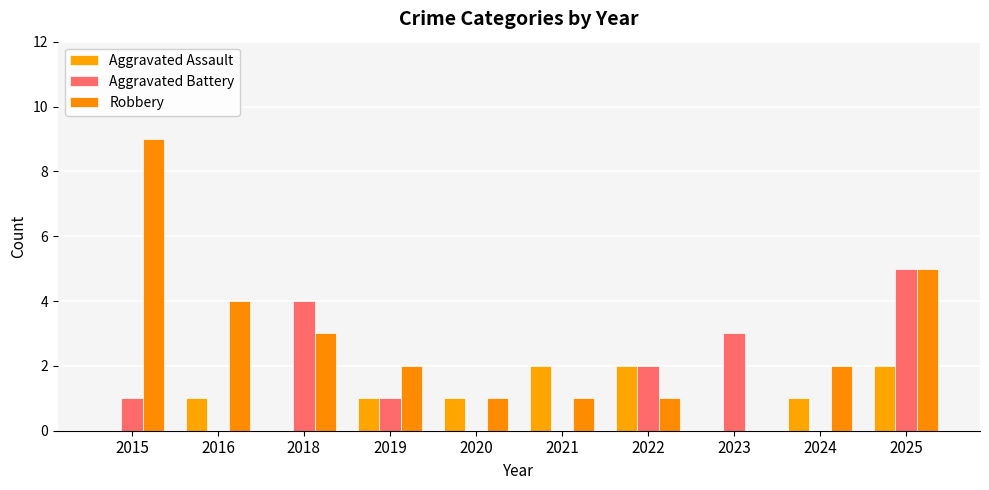

At how many categories does at least one series exceed 7?

1